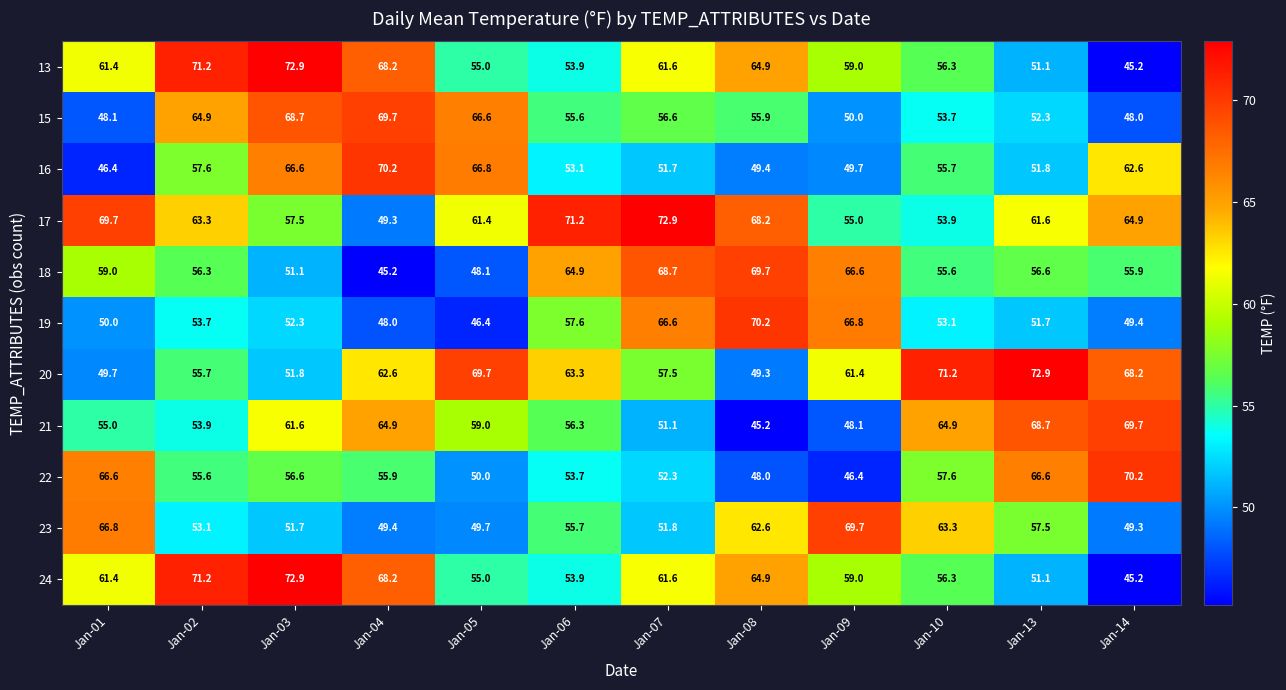

What is the spread (max minus min) of values at Jan-07?

21.8